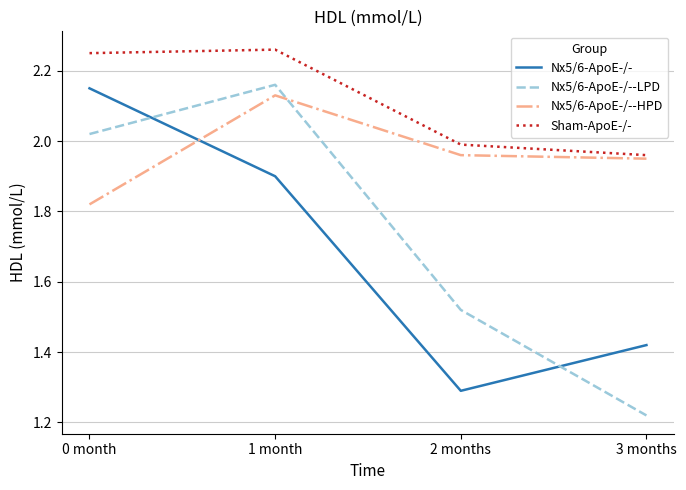

Is this an area chart (filled region under the line)?

No